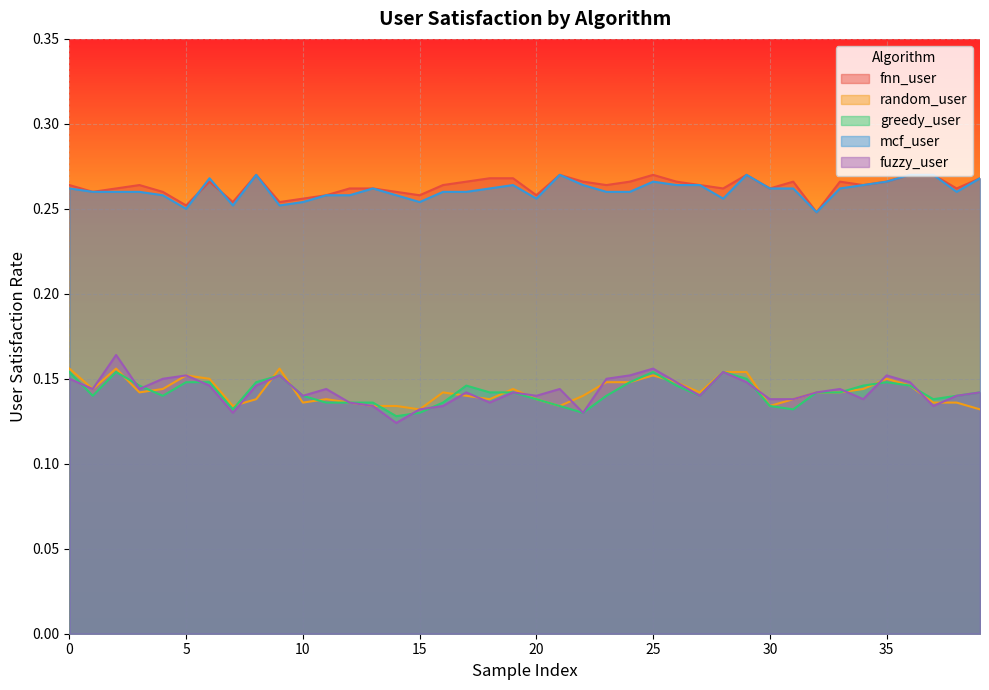

Is it true that random_user equals 0.0 at 15?

False